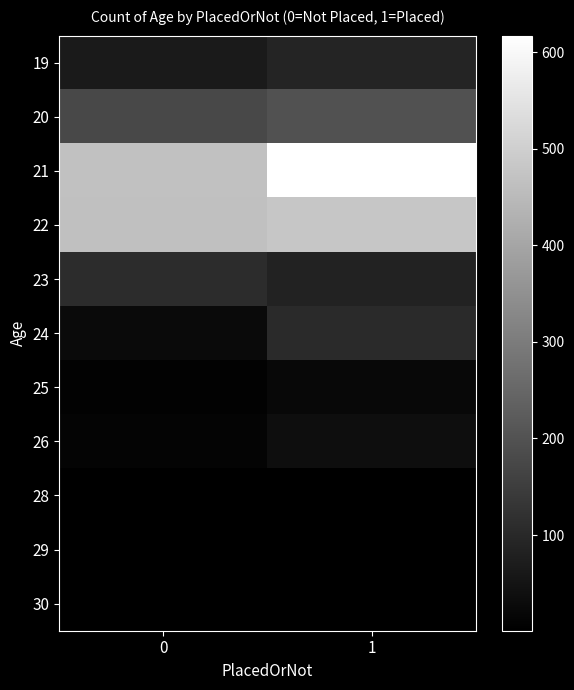

Which series has the largest total across all categories?

21